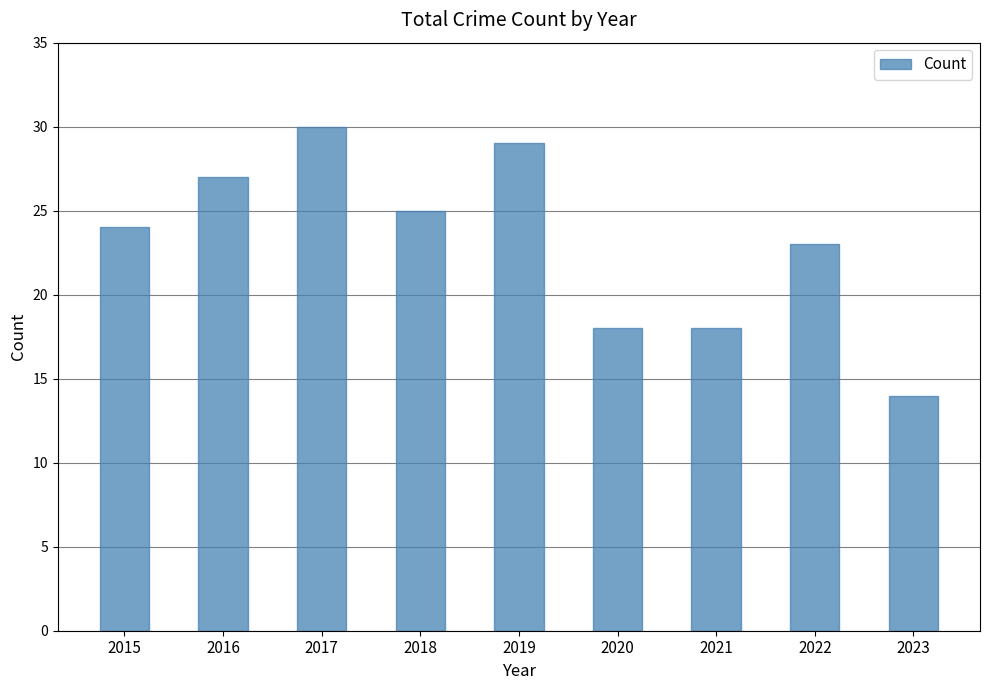

Which has a higher value, 2022 or 2021?

2022